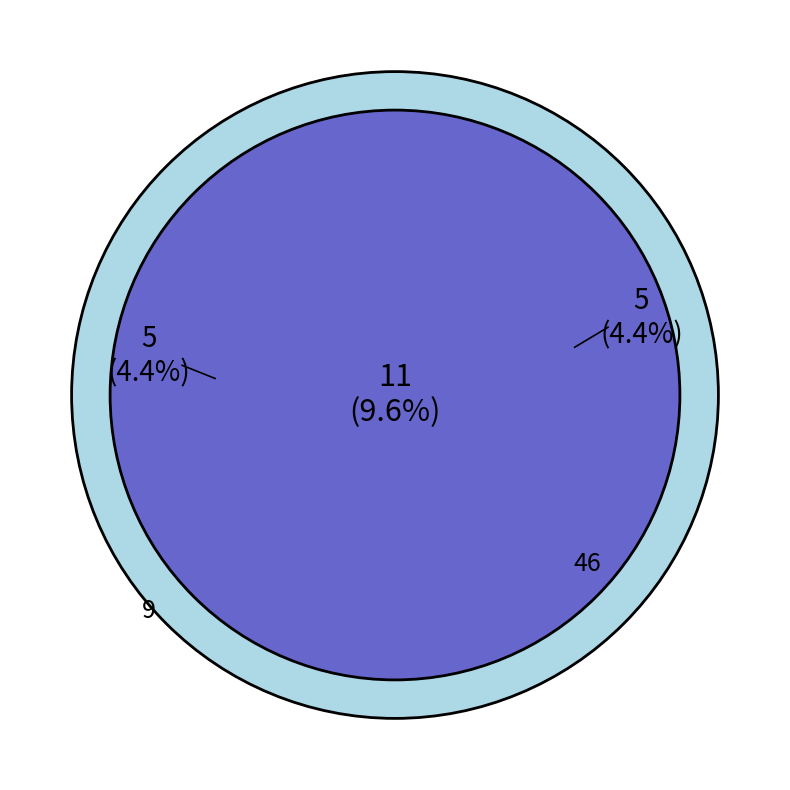

Is it true that 33 is 14% of the pie?

False